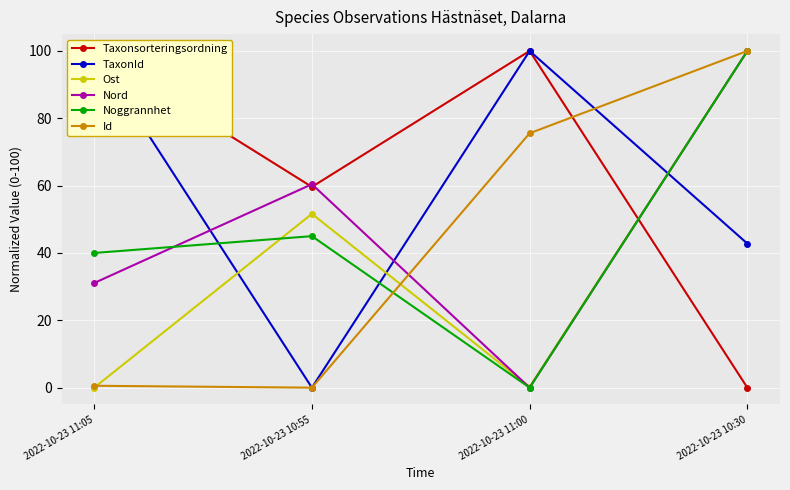

At how many categories does at least one series exceed 99?

3